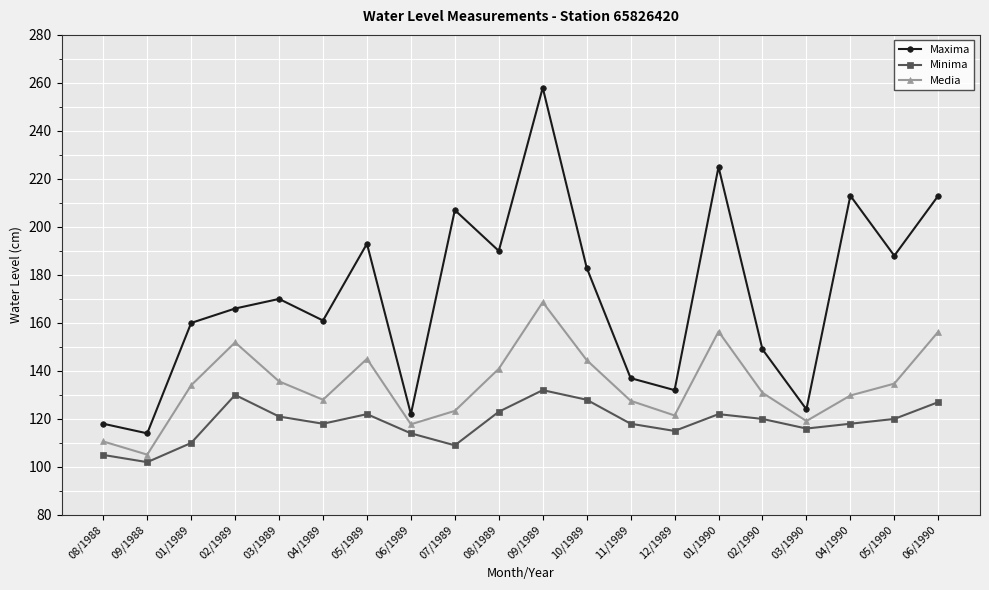

In Maxima, how many points are higher than both neighbors (excluding endpoints)?

6